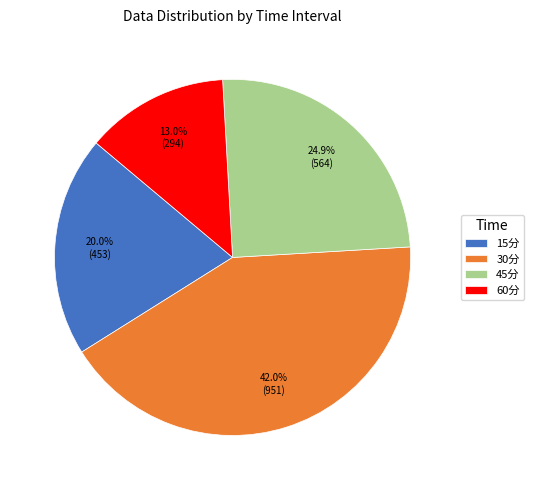

To the nearest percent, what is the difference between the 30分 and 60分 slice percentages?

29%